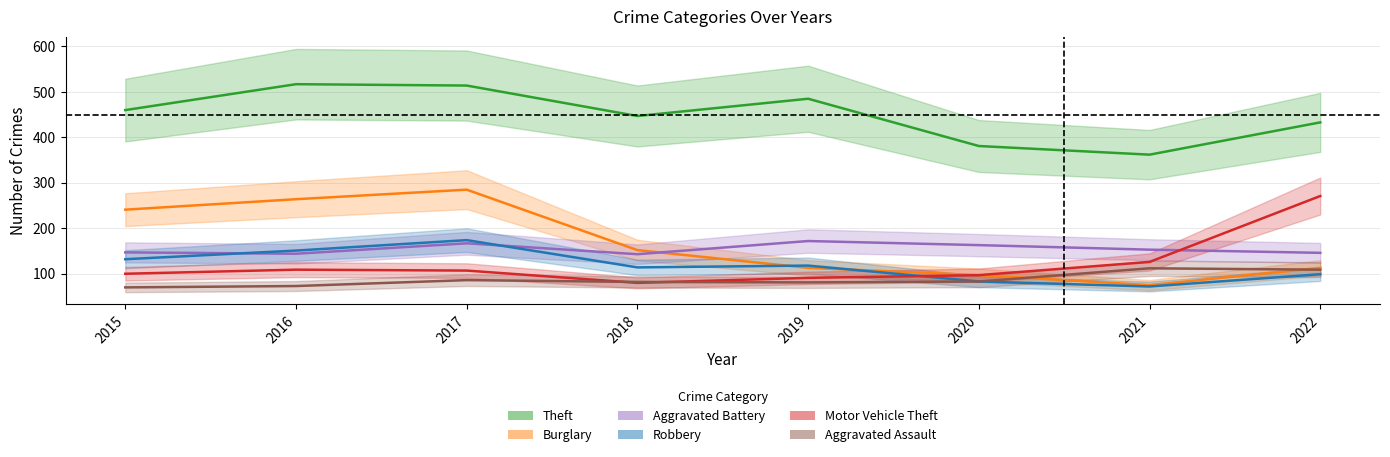

At which label does Motor Vehicle Theft first exceed 107?

2016